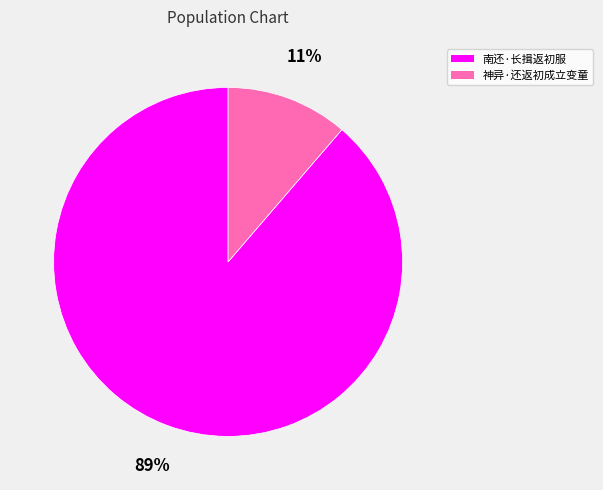

Between 南还·长揖返初服 and 神异·还返初成立变童, which is larger?

南还·长揖返初服